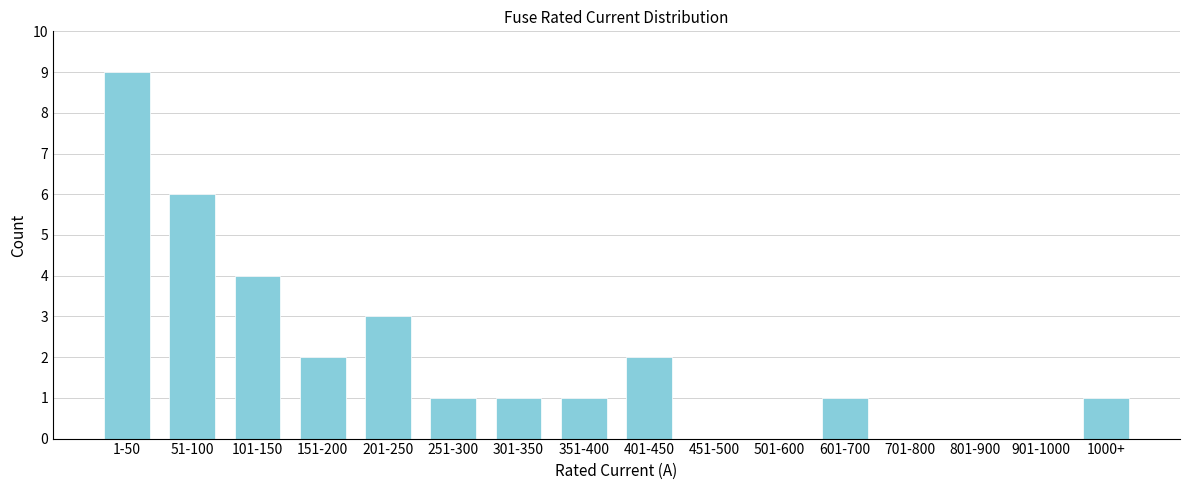

Reading left to right, what are all the values shown in this chart?

1-50=9	51-100=6	101-150=4	151-200=2	201-250=3	251-300=1	301-350=1	351-400=1	401-450=2	451-500=0	501-600=0	601-700=1	701-800=0	801-900=0	901-1000=0	1000+=1